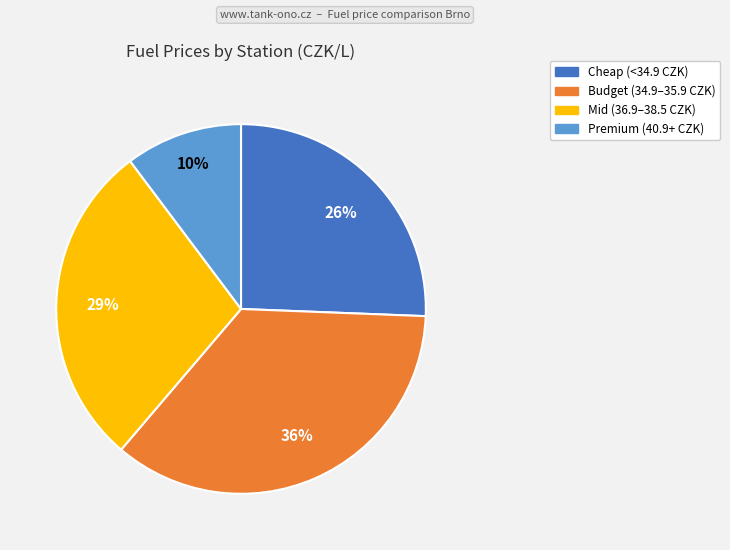

Does any single category account for the majority?

No